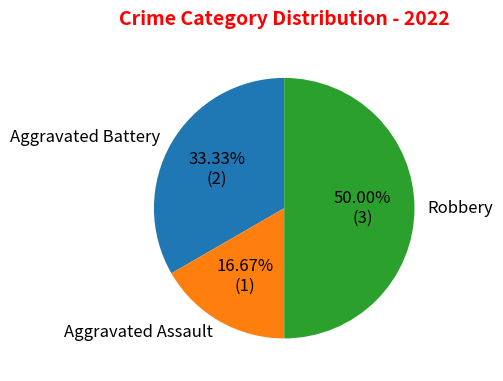

Rank the categories by value from lowest to highest.

Aggravated Assault, Aggravated Battery, Robbery